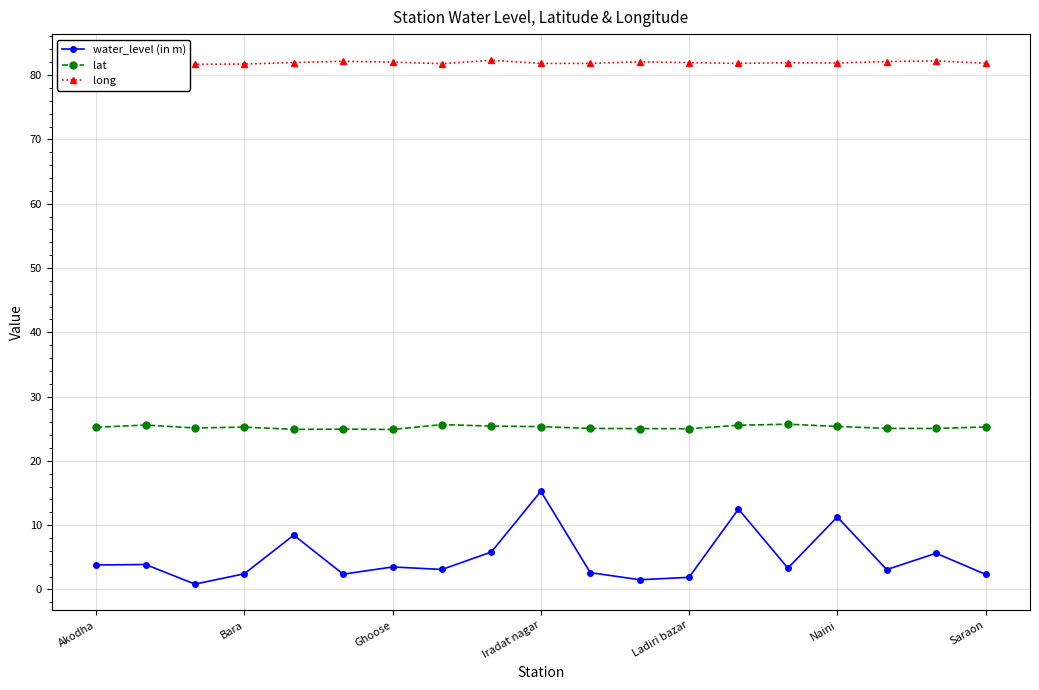

Which series has the widest spread of values?

water_level (in m)